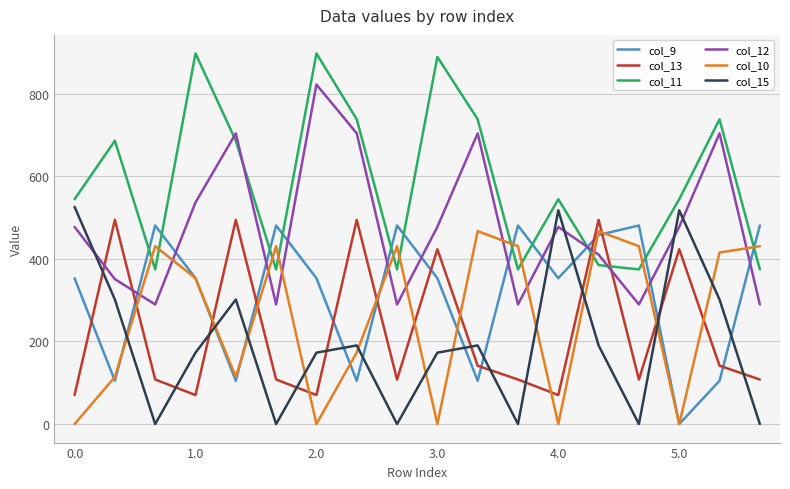

At how many categories does at least one series exceed 646?

8